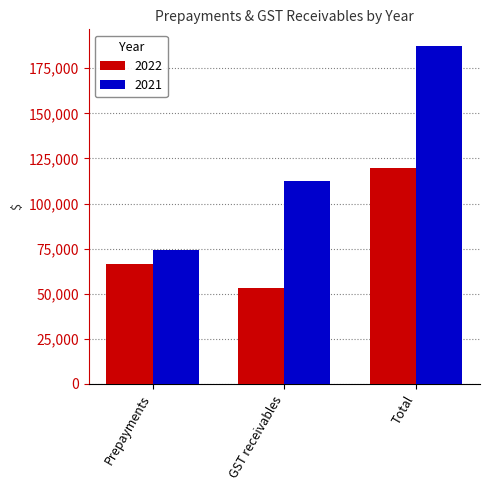

Reading left to right, transcribe all the data shown in this chart.

2022: 66483	53239	119722
2021: 74530	112686	187216